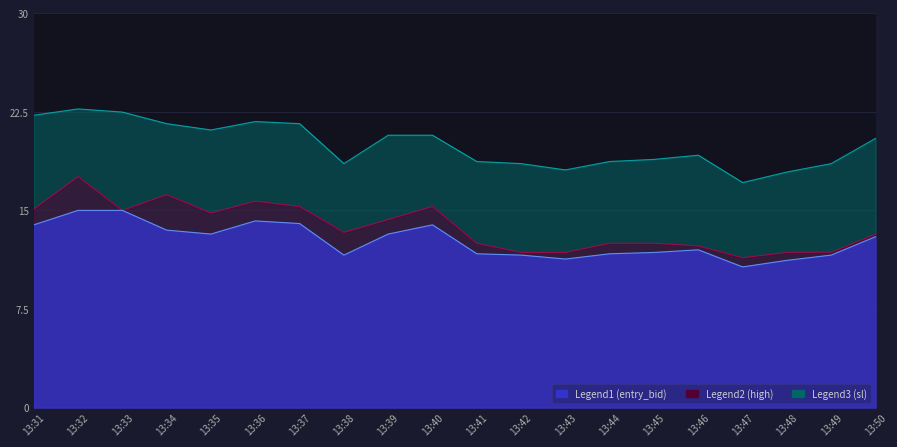

At which label does sl first exceed 20?

13:31